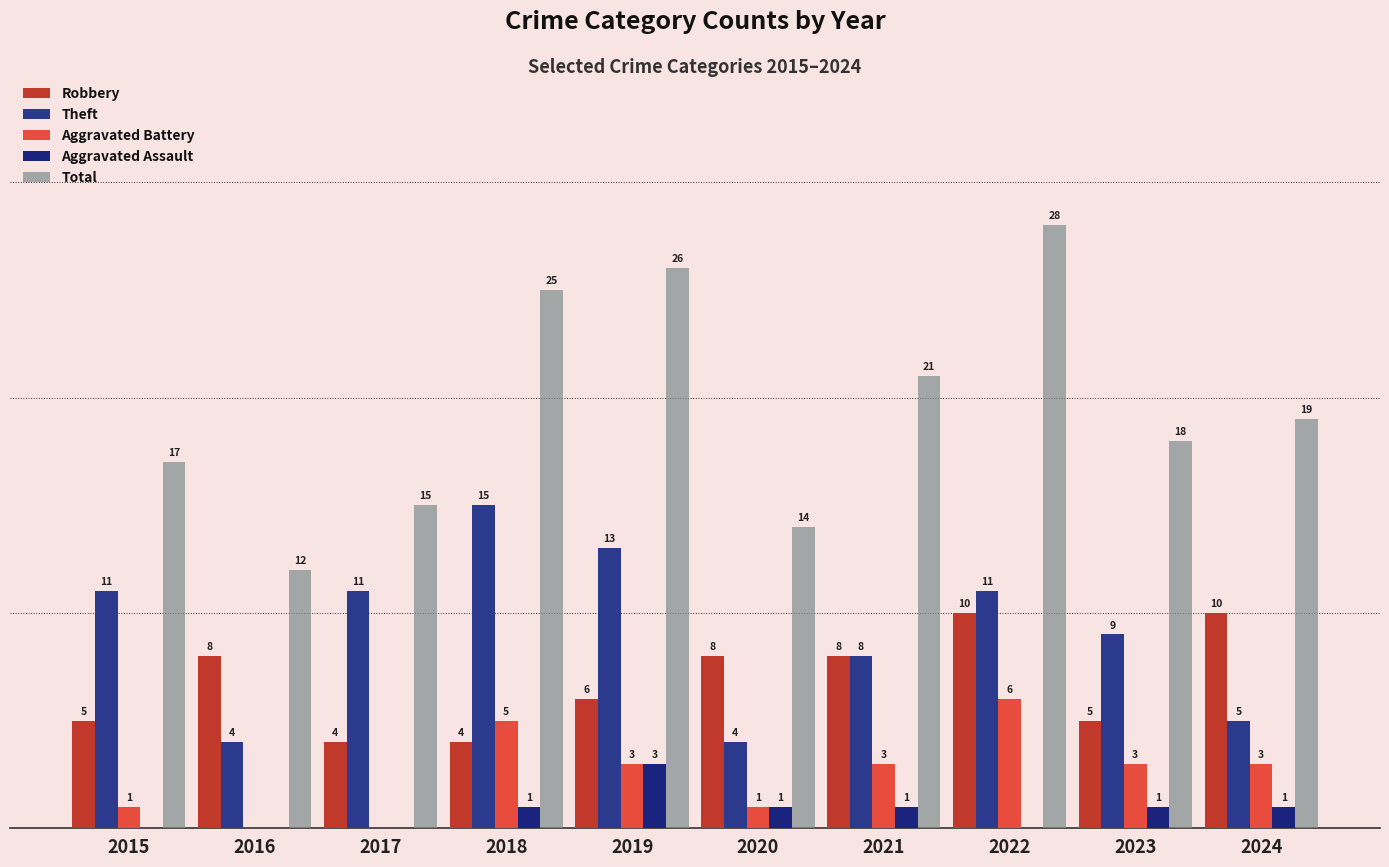

Reading left to right, what are all the values shown in this chart?

Robbery: 2015=5	2016=8	2017=4	2018=4	2019=6	2020=8	2021=8	2022=10	2023=5	2024=10
Theft: 2015=11	2016=4	2017=11	2018=15	2019=13	2020=4	2021=8	2022=11	2023=9	2024=5
Aggravated Battery: 2015=1	2016=0	2017=0	2018=5	2019=3	2020=1	2021=3	2022=6	2023=3	2024=3
Aggravated Assault: 2015=0	2016=0	2017=0	2018=1	2019=3	2020=1	2021=1	2022=0	2023=1	2024=1
Total: 2015=17	2016=12	2017=15	2018=25	2019=26	2020=14	2021=21	2022=28	2023=18	2024=19